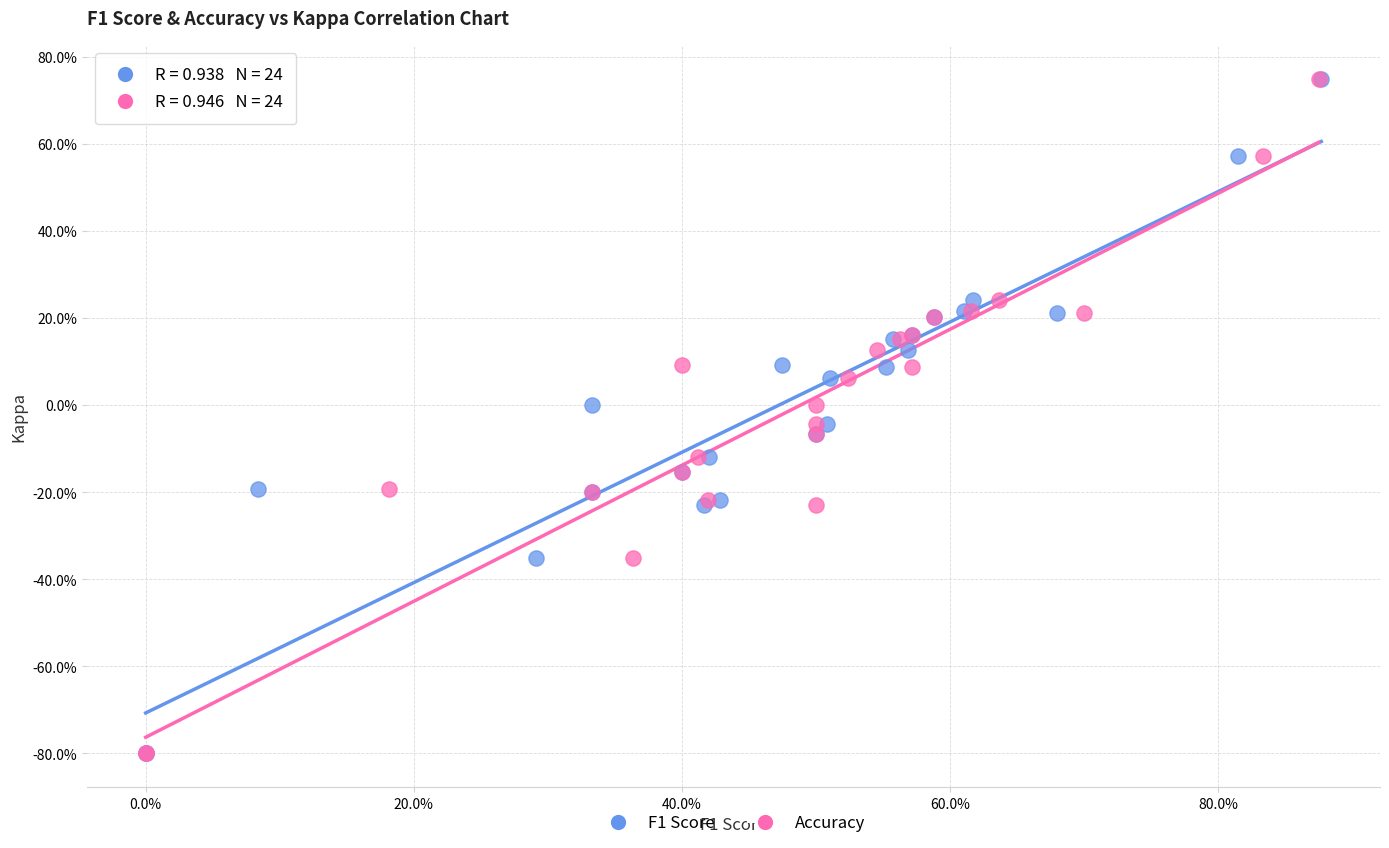

What are all the series names shown in the legend?

F1 Score, Accuracy